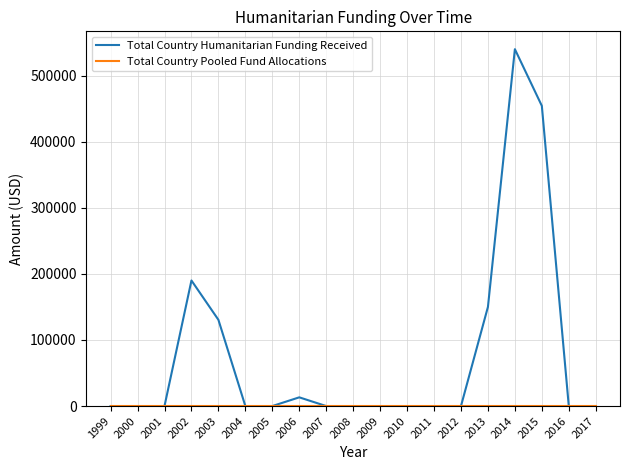

Which series has the largest range (max minus min)?

Total Country Humanitarian Funding Received